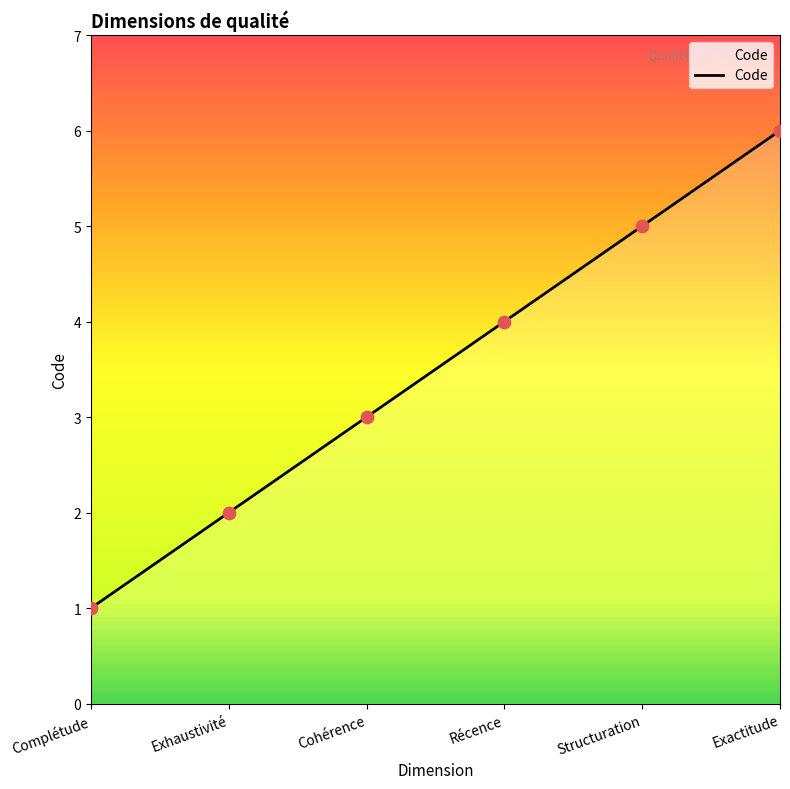

Between Cohérence and Récence, which is larger?

Récence